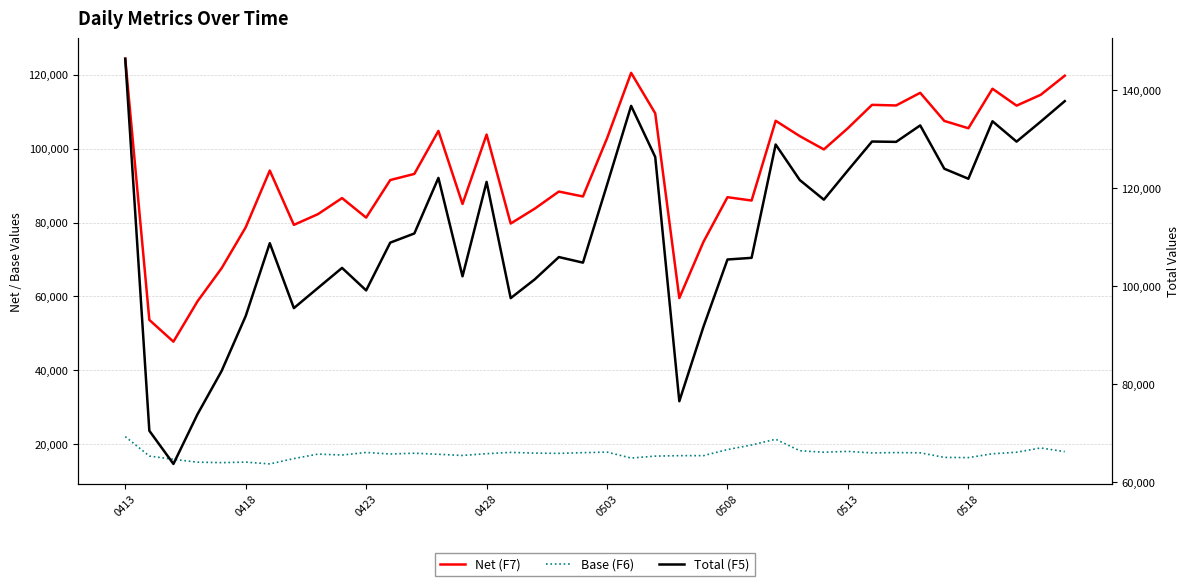

List the series in order of their overall mean, highest first.

Total (F5), Net (F7), Base (F6)